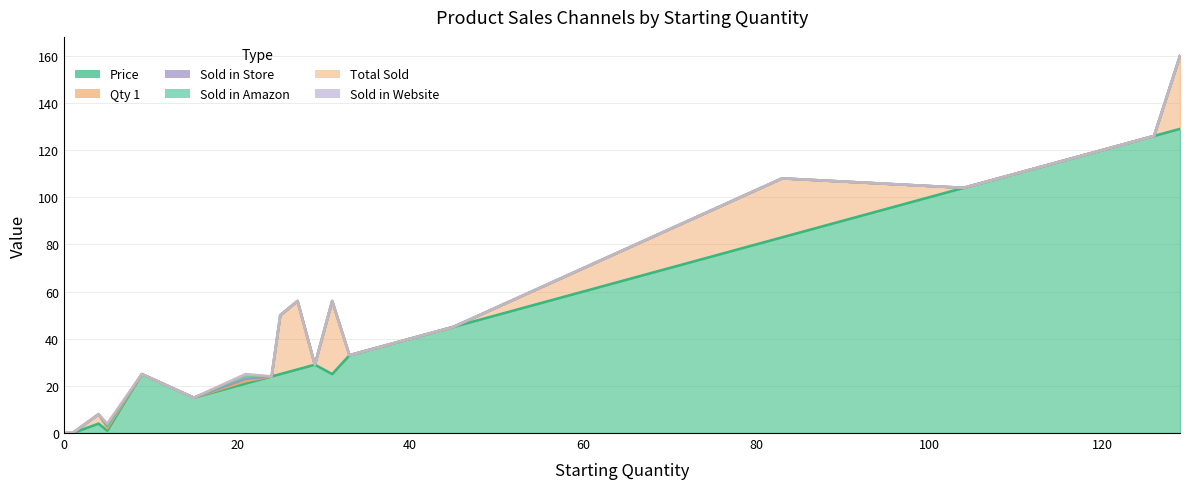

True or false: Total Sold and Sold in Website cross at least once.

False